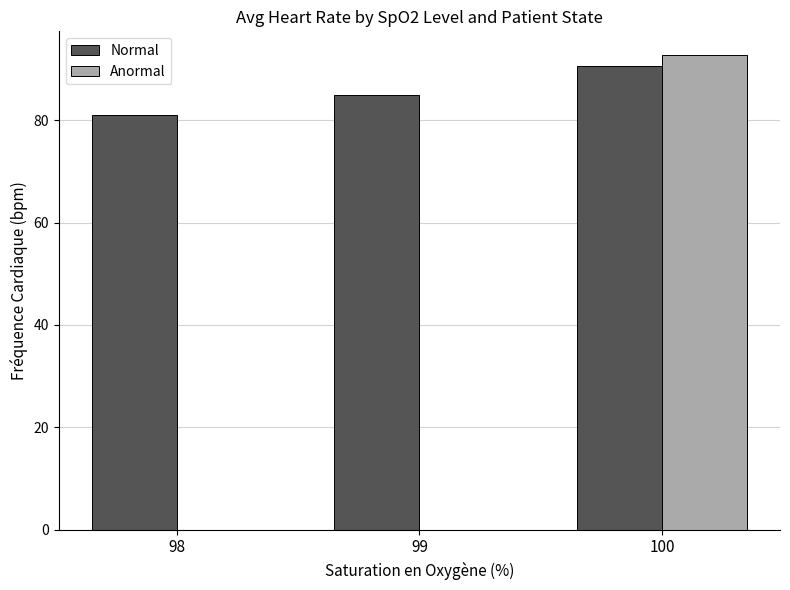

How many groups of bars are there?

3